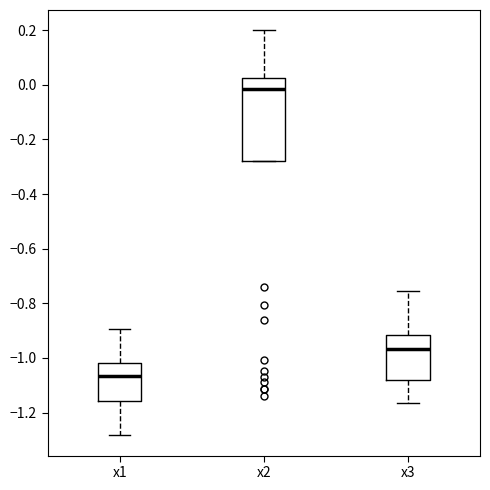

Which box is the tallest, from its lower edge to its upper edge?

x2